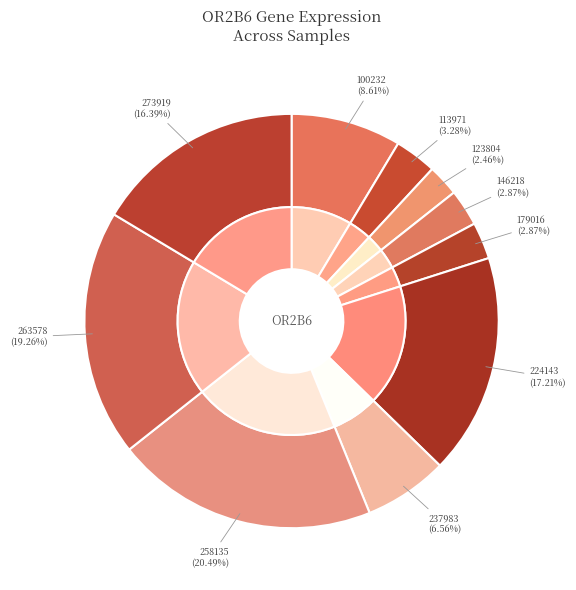

Combined, what portion of the pie is 258135 and 237983?

27.0%